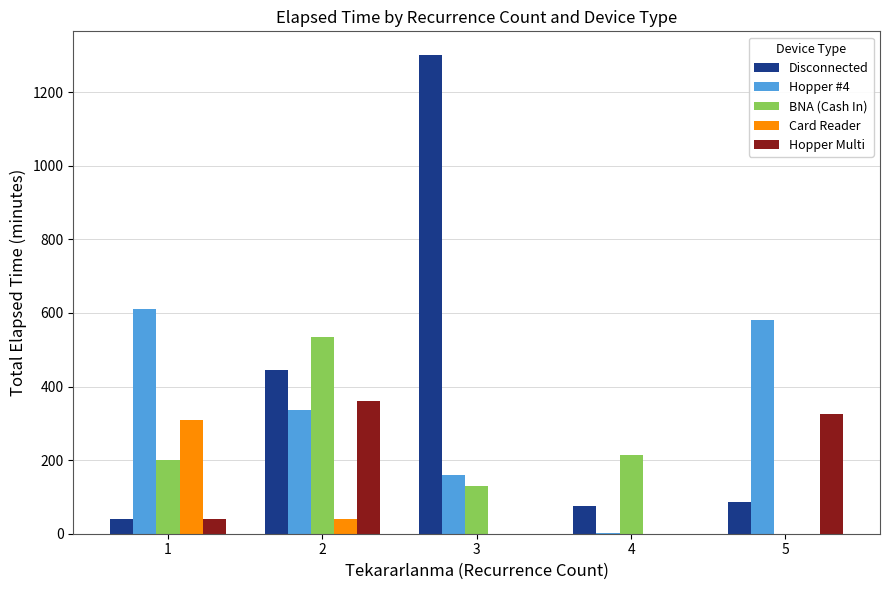

Are the bars horizontal?

No